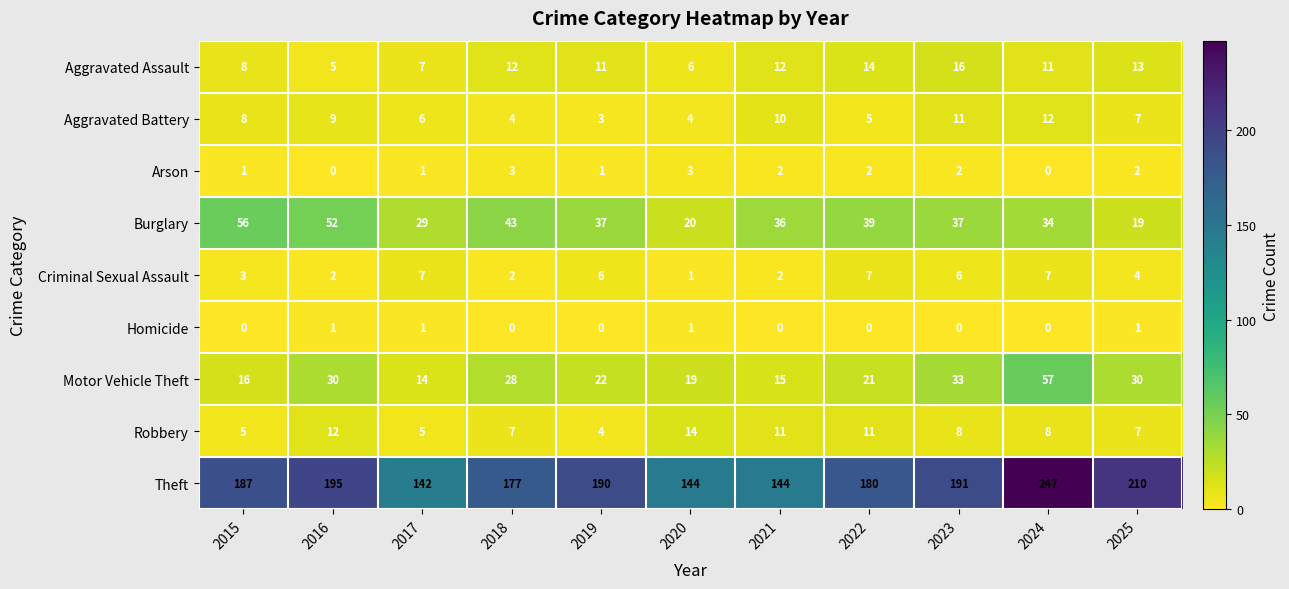

Count the number of categories in the chart.

11